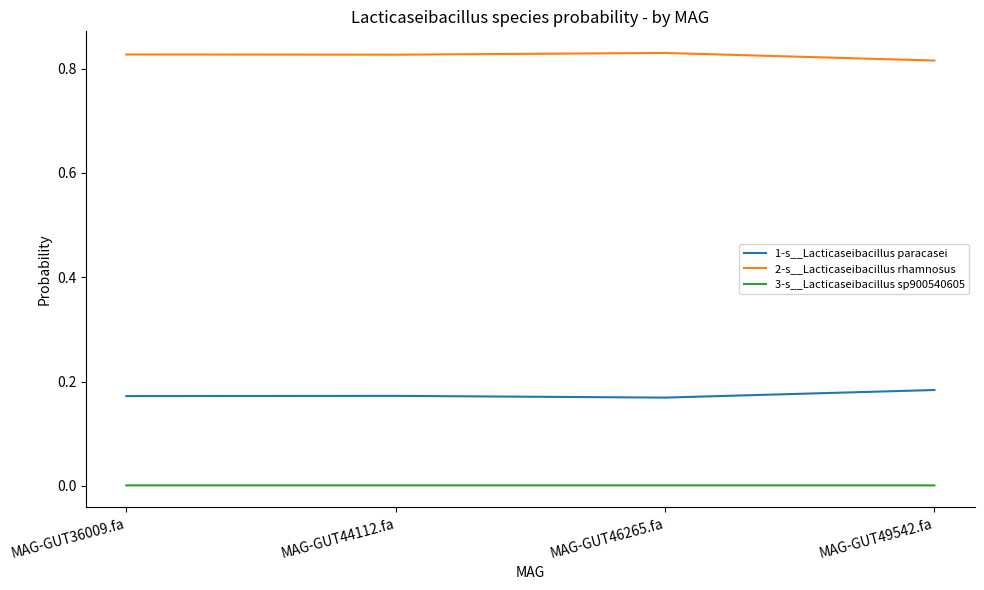

What position from the right is MAG-GUT46265.fa?

2